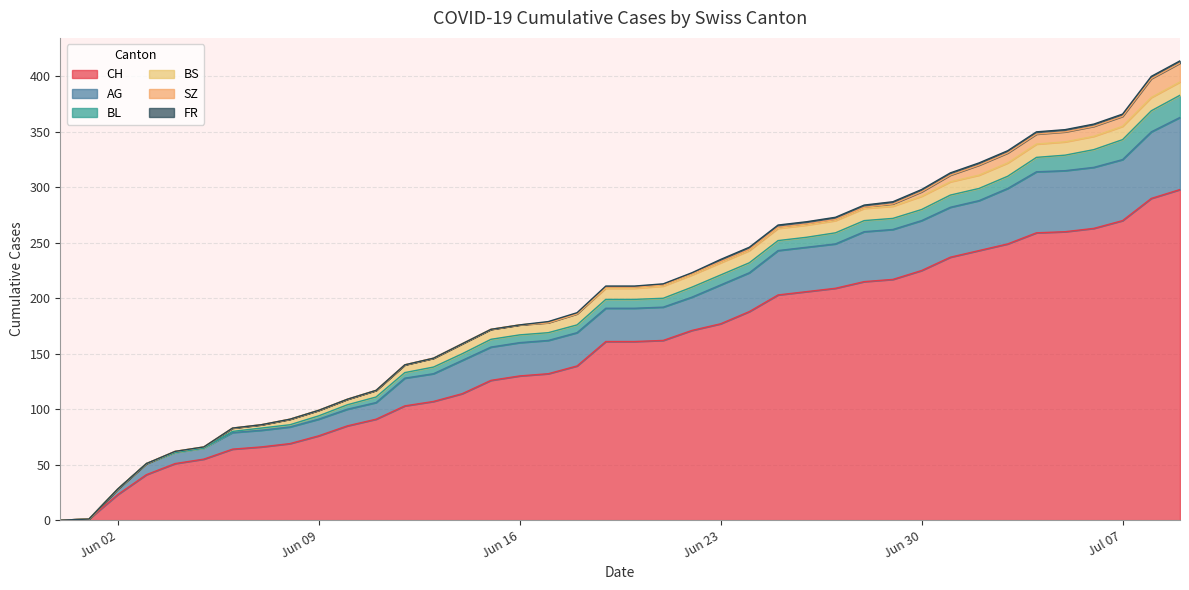

Which series has the widest spread of values?

CH